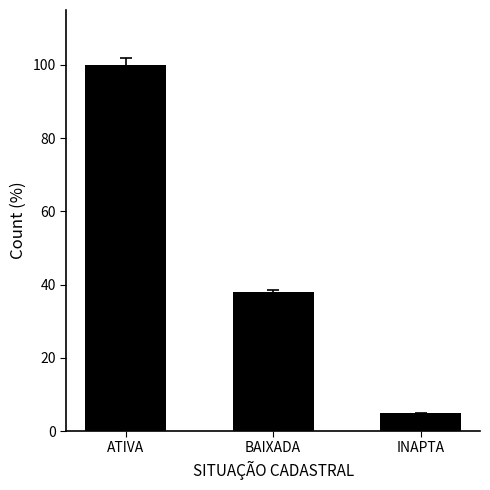

How many data points are less than 37?

1